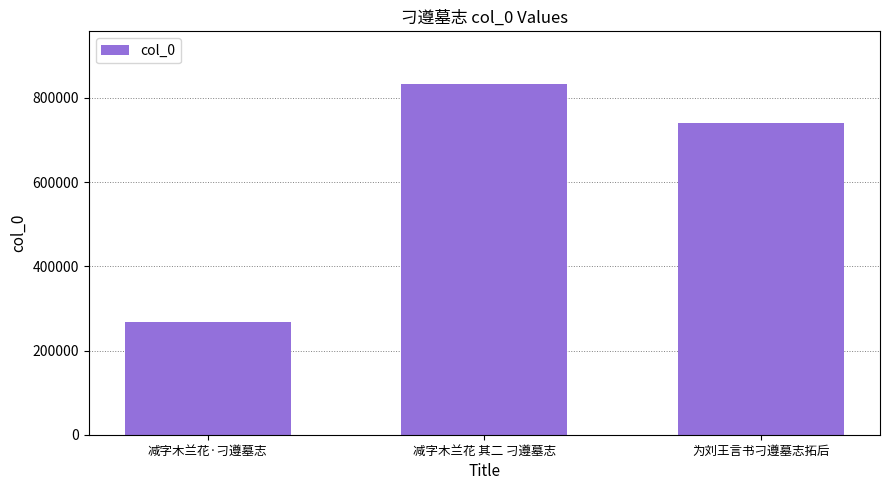

Between 为刘王言书刁遵墓志拓后 and 减字木兰花 其二 刁遵墓志, which is larger?

减字木兰花 其二 刁遵墓志